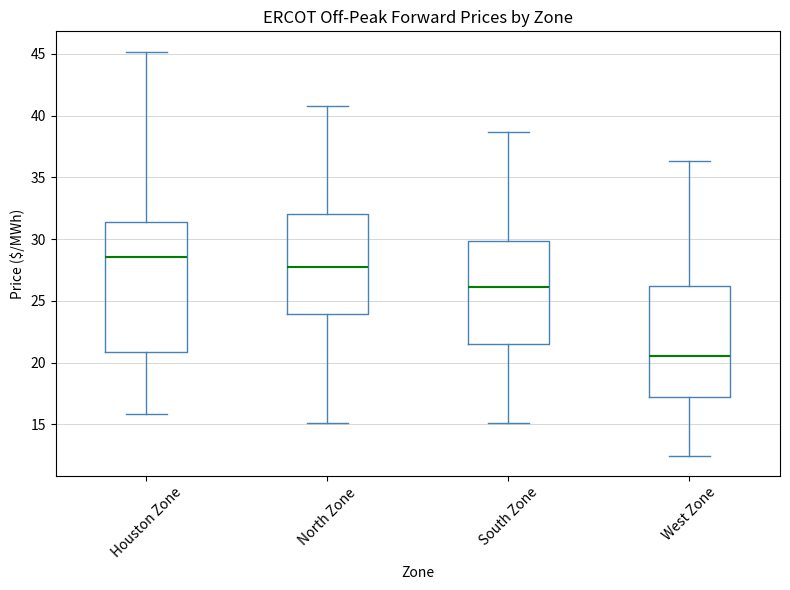

Which box has the highest median line?

Houston Zone